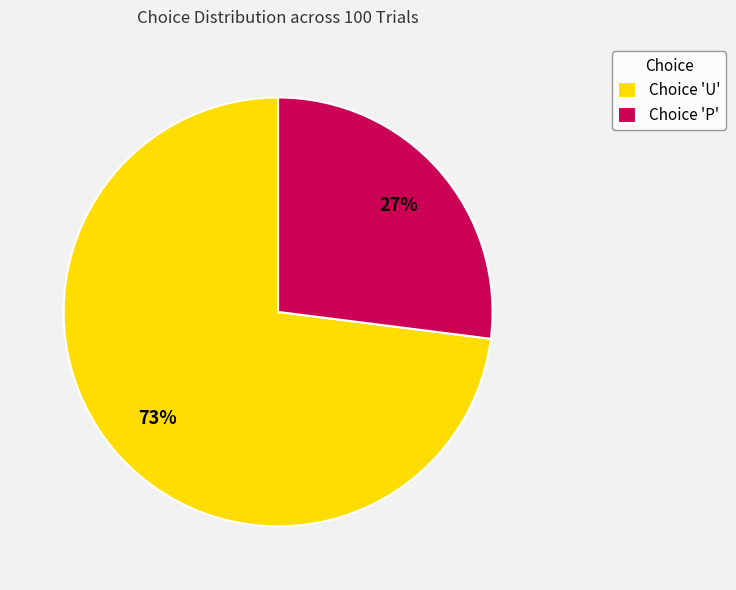

What is the smallest slice in the pie chart?

Choice 'P'